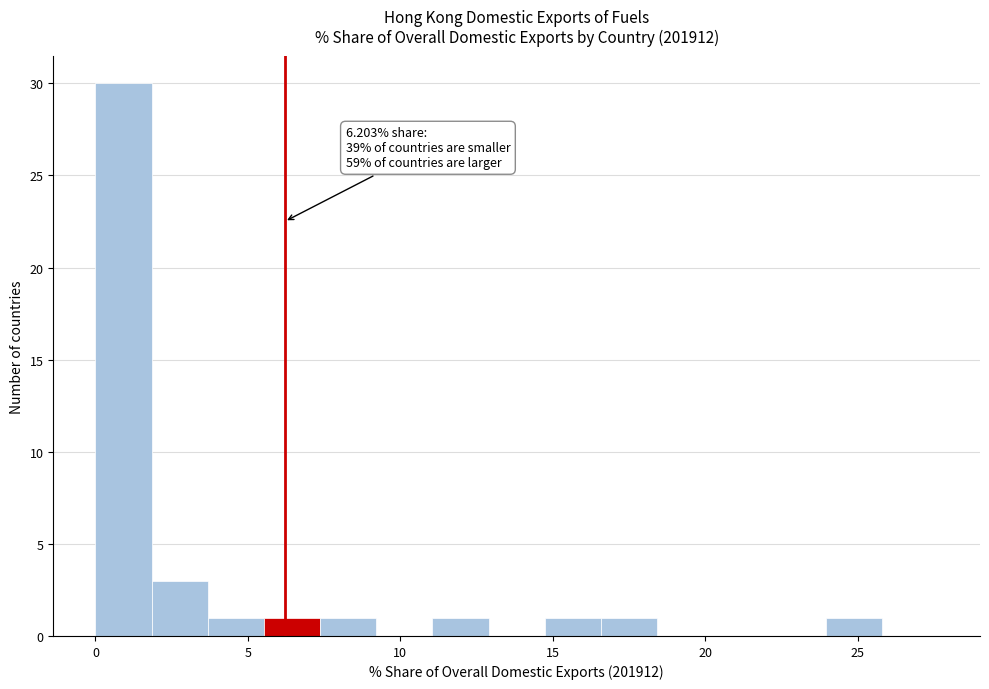

Read against the x-axis, roughly where is the centre of the tallest bar?

1.0